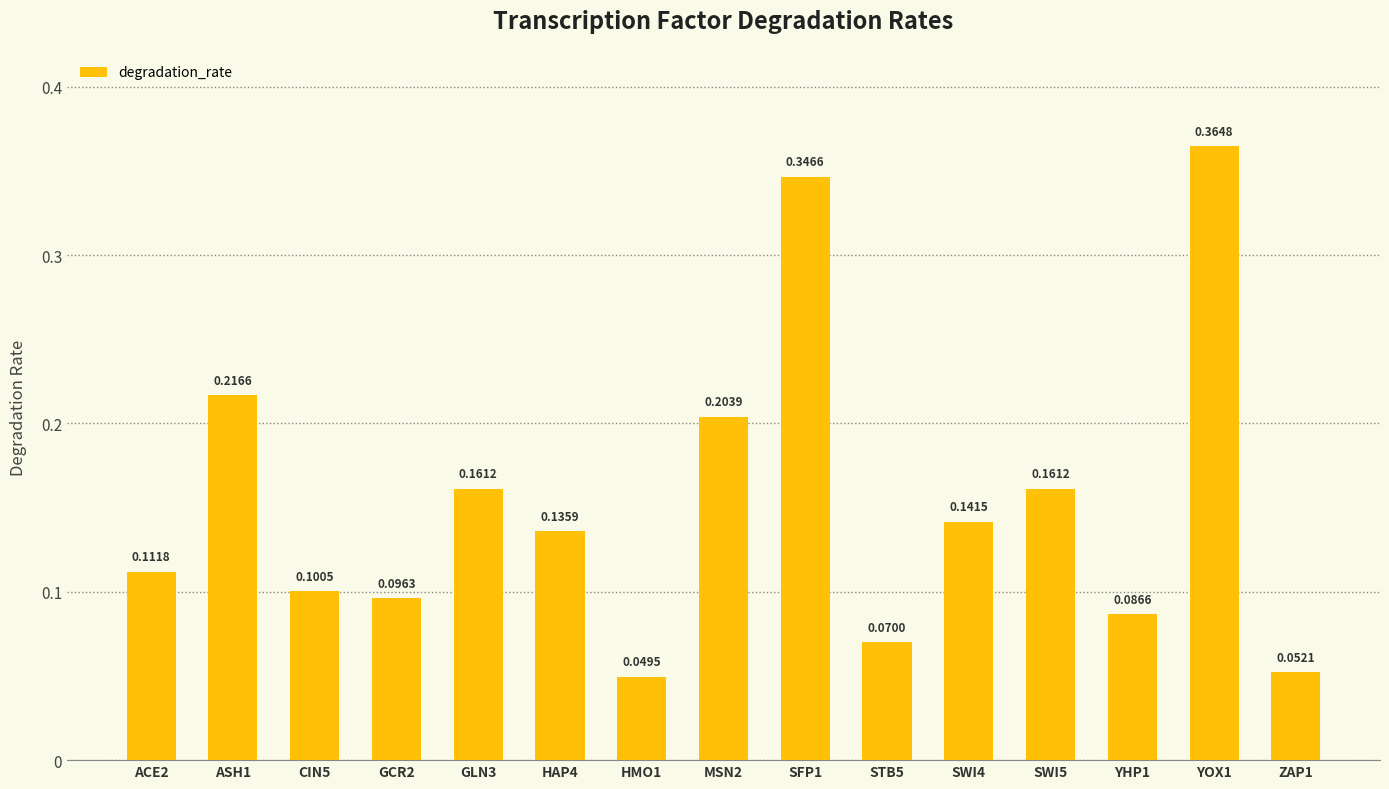

What is the sum of all values?

2.3